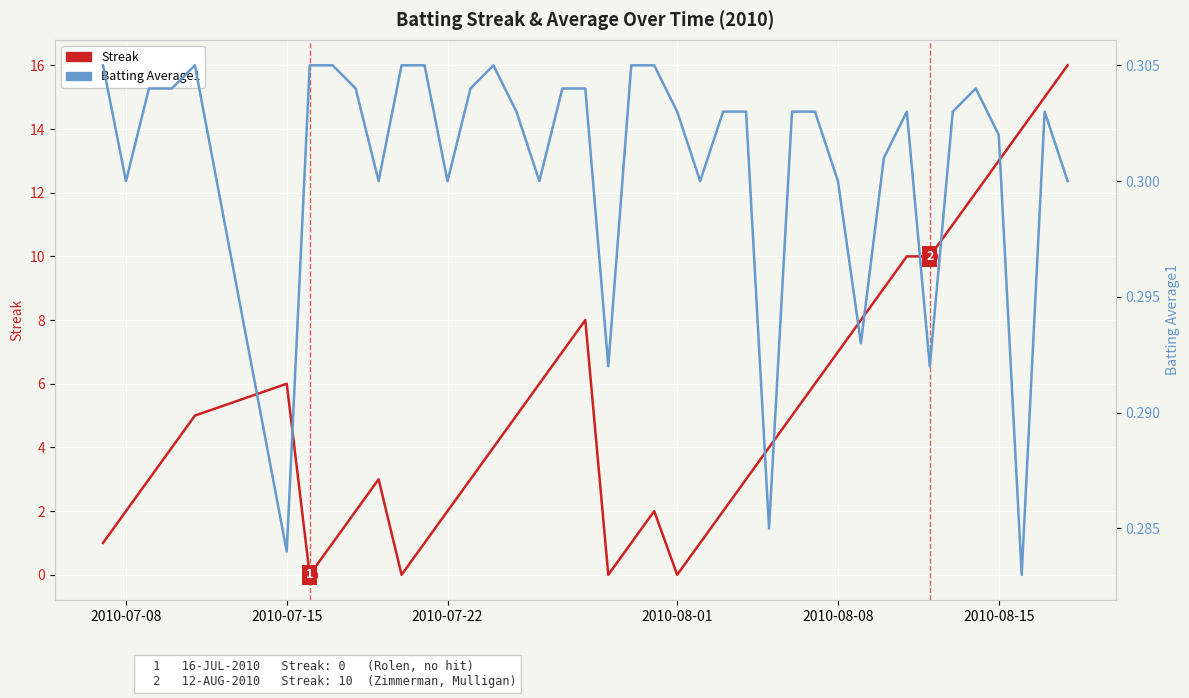

At how many categories does at least one series exceed 14?

2